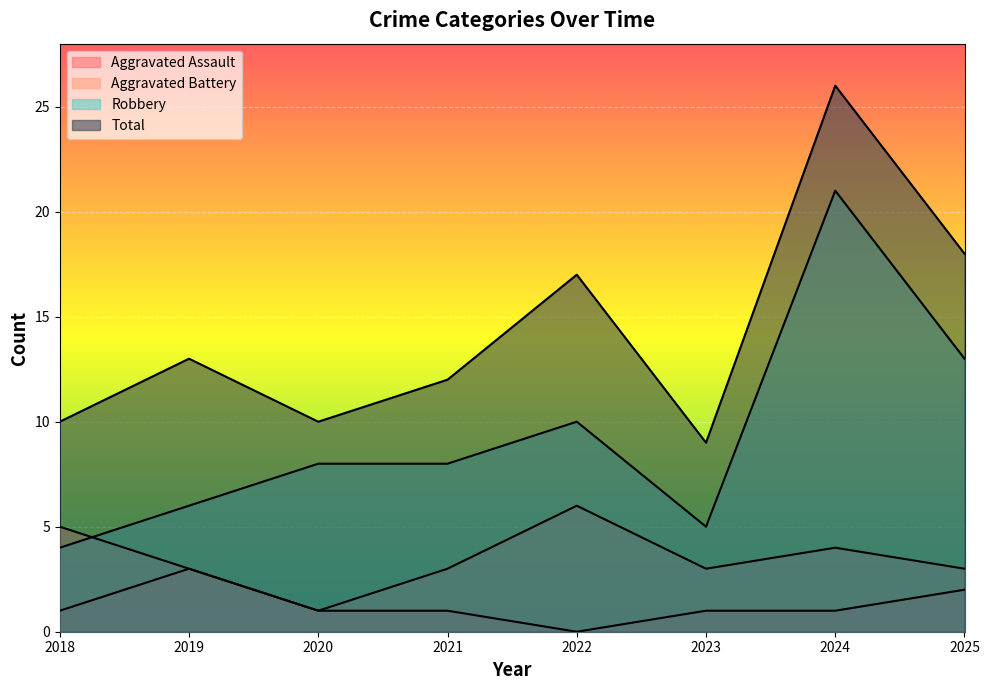

Which series has the widest spread of values?

Robbery